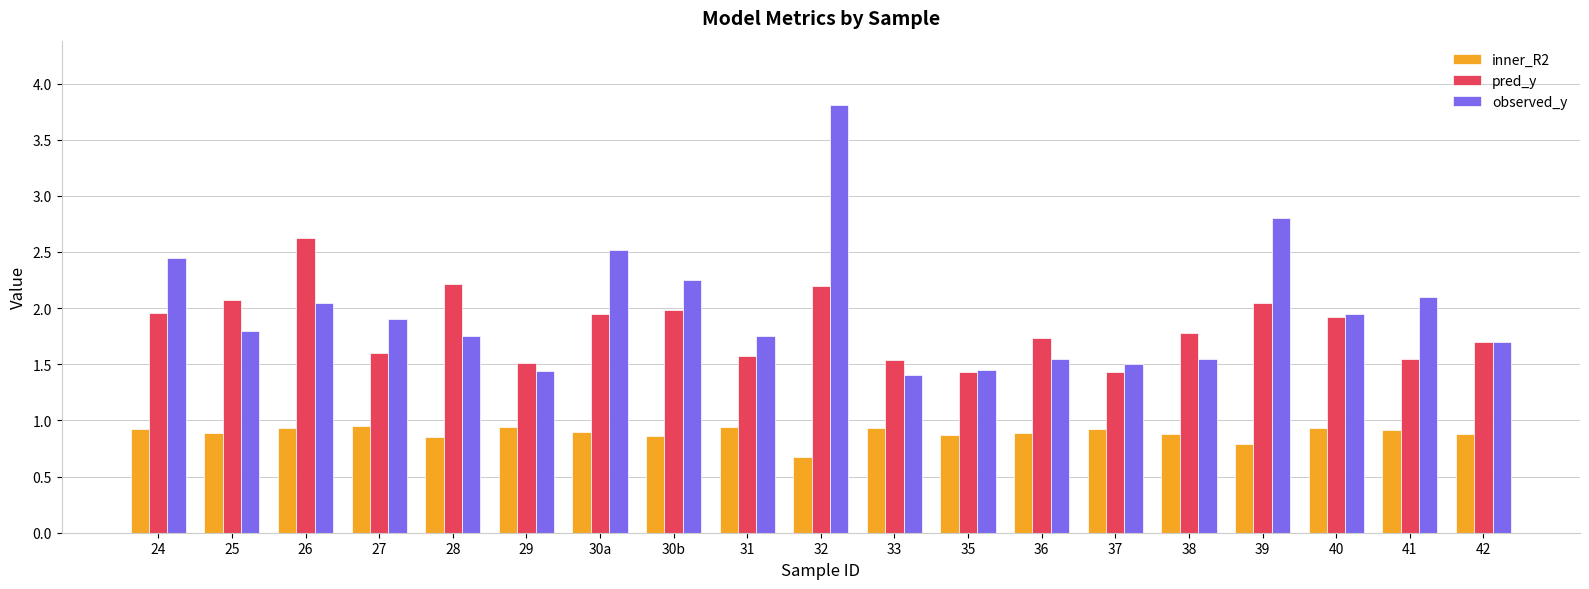

What position from the right is 30b?

12